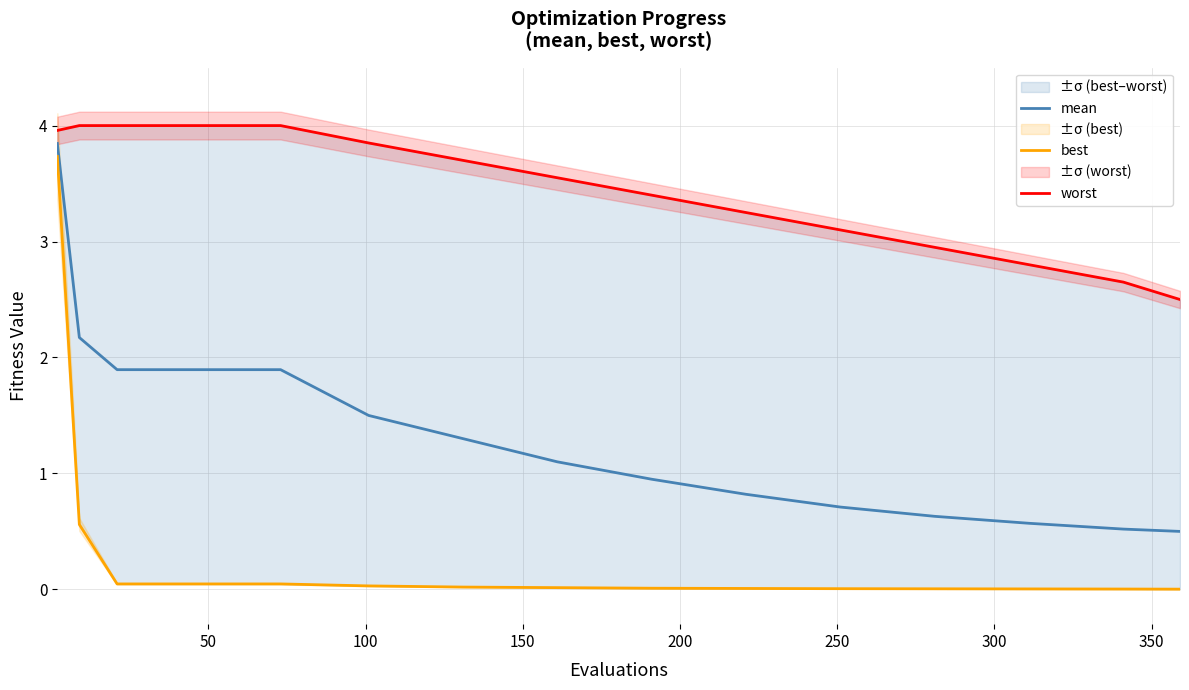

What is the maximum value for mean?

3.8